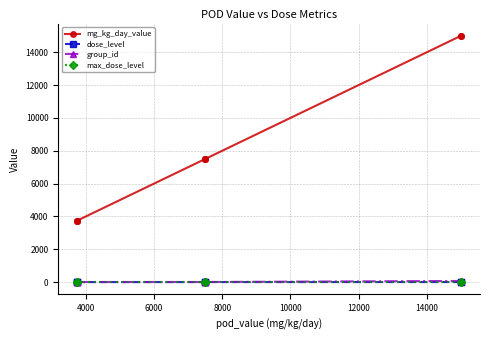

True or false: max_dose_level has more than 1 points higher than both neighbors.

False